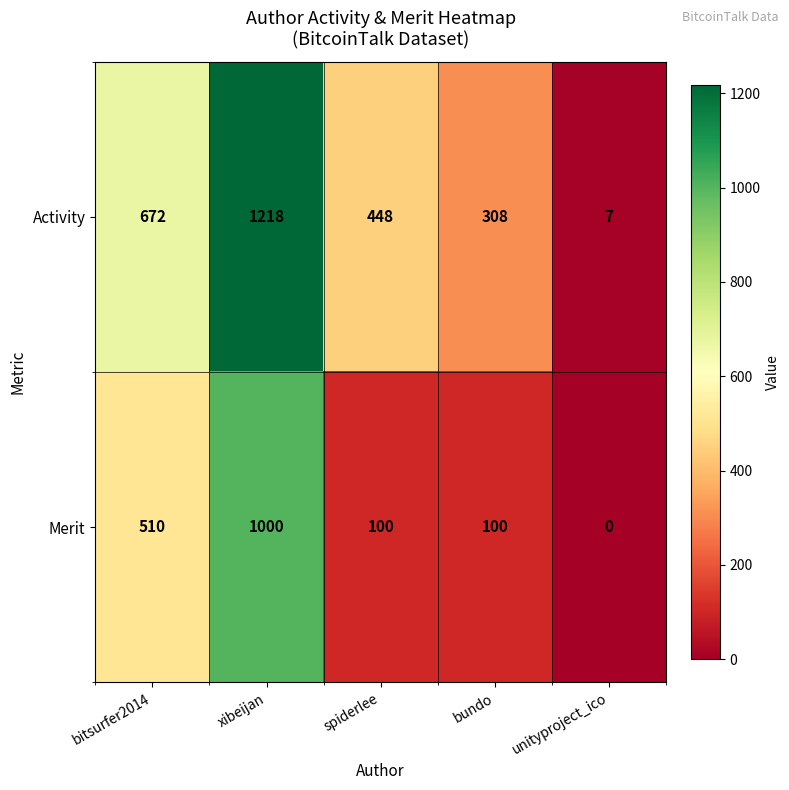

Is the value of Merit at unityproject_ico greater than the value of Activity at bundo?

No